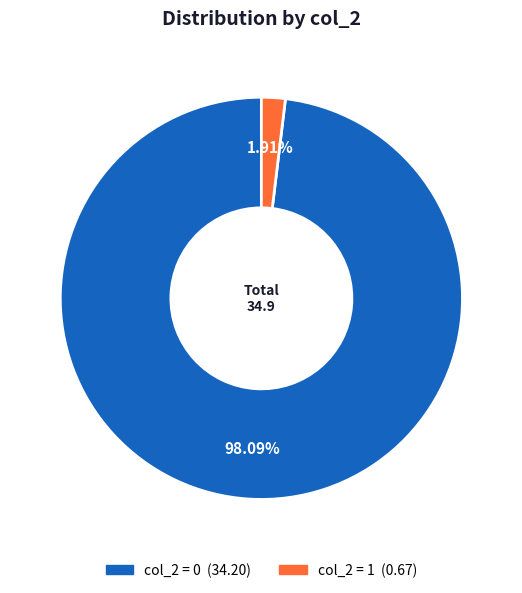

Is there a majority slice in this chart?

Yes